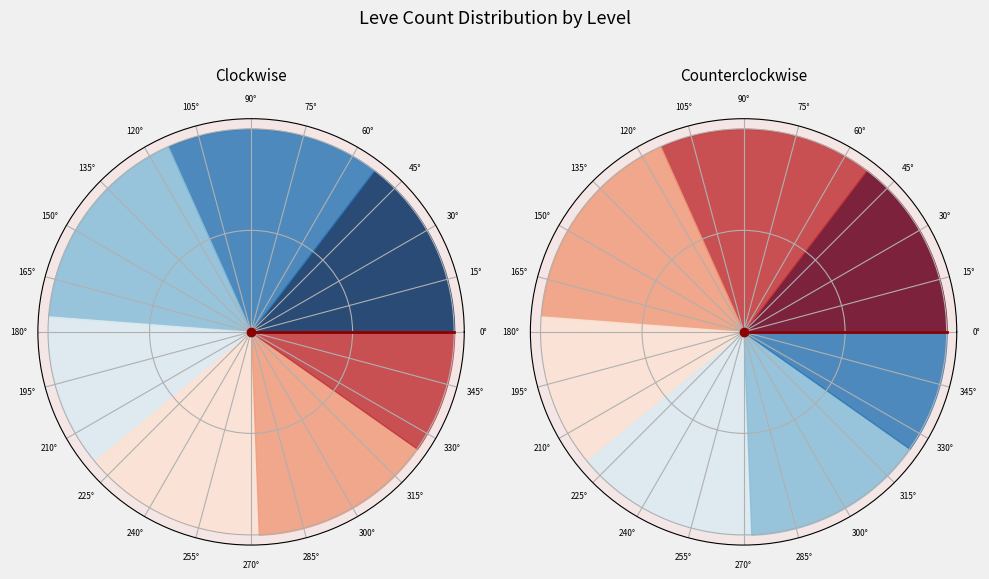

What is the smallest slice in the pie chart?

Level 1